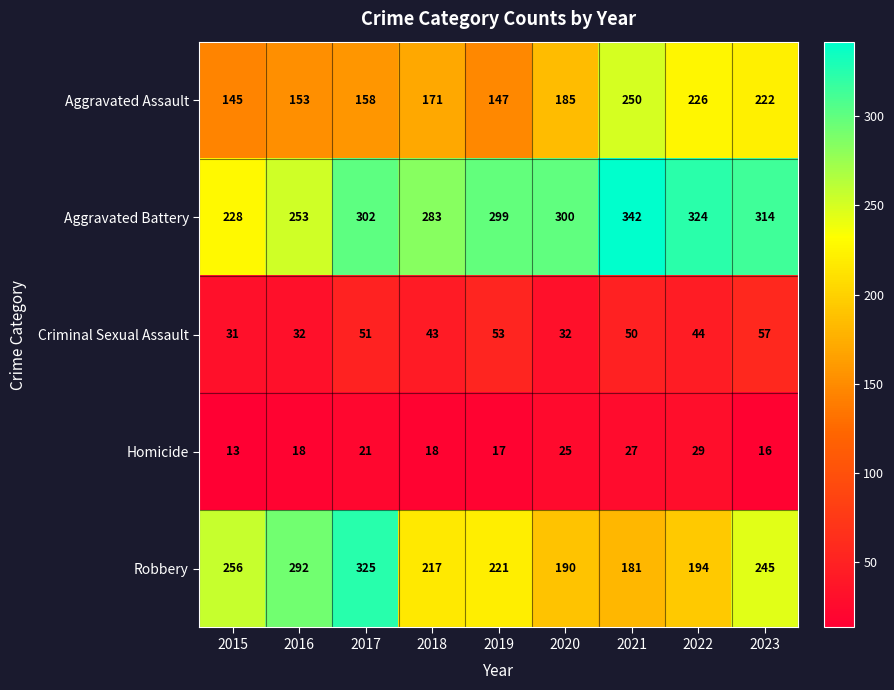

What is the difference between the maximum and second lowest values in the Homicide series?

13